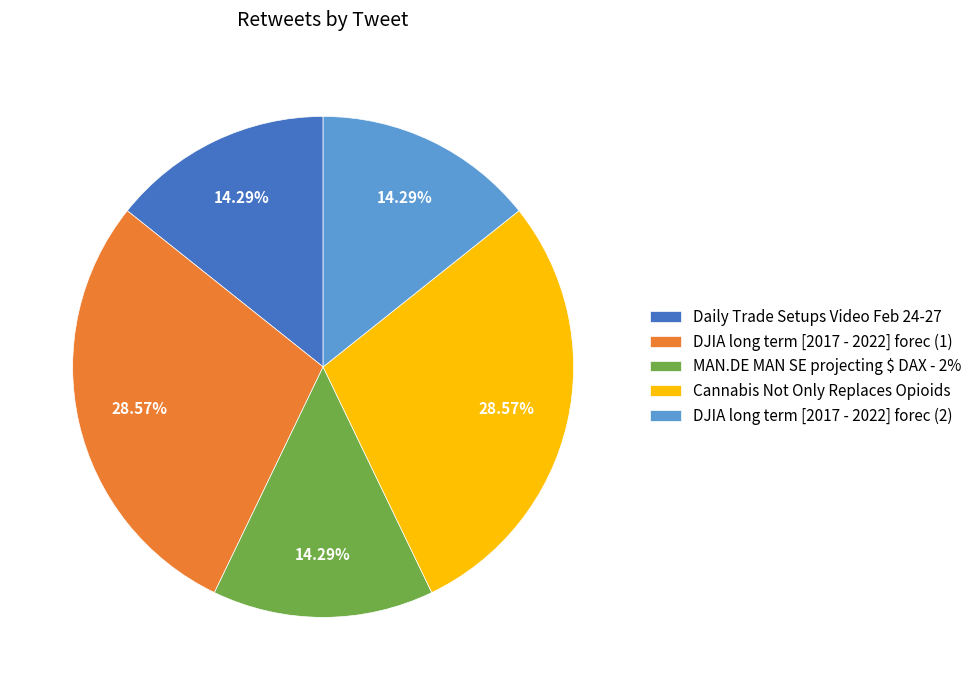

Approximately how many times larger is the value at DJIA long term [2017 - 2022] forec (1) compared to DJIA long term [2017 - 2022] forec (2)?

2.0